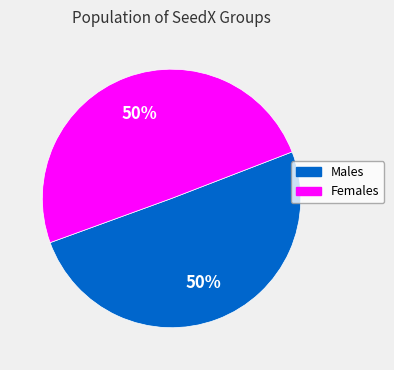

Approximately how many times larger is the value at Males compared to Females?

1.0